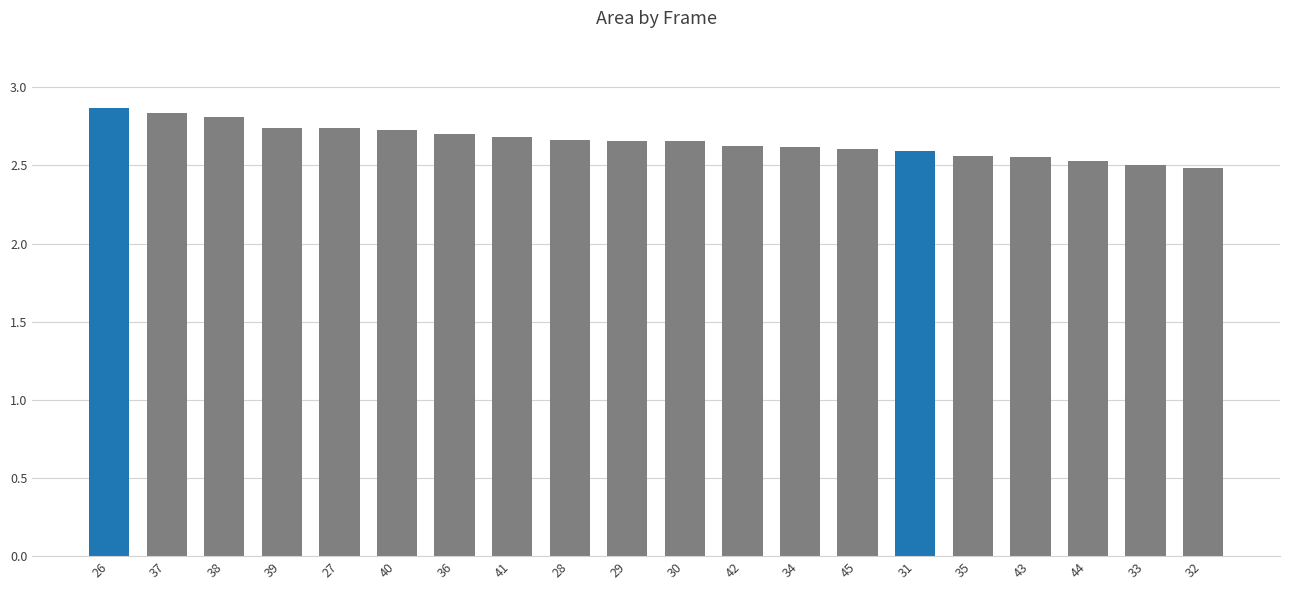

What is the greatest value displayed?

2.9